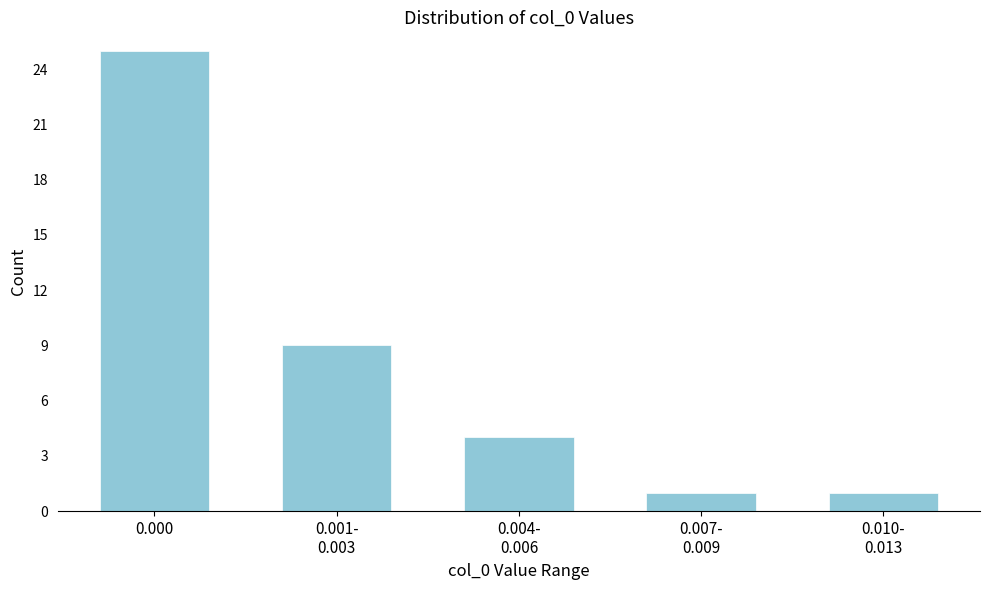

Reading left to right, extract all data points from this chart.

25	9	4	1	1